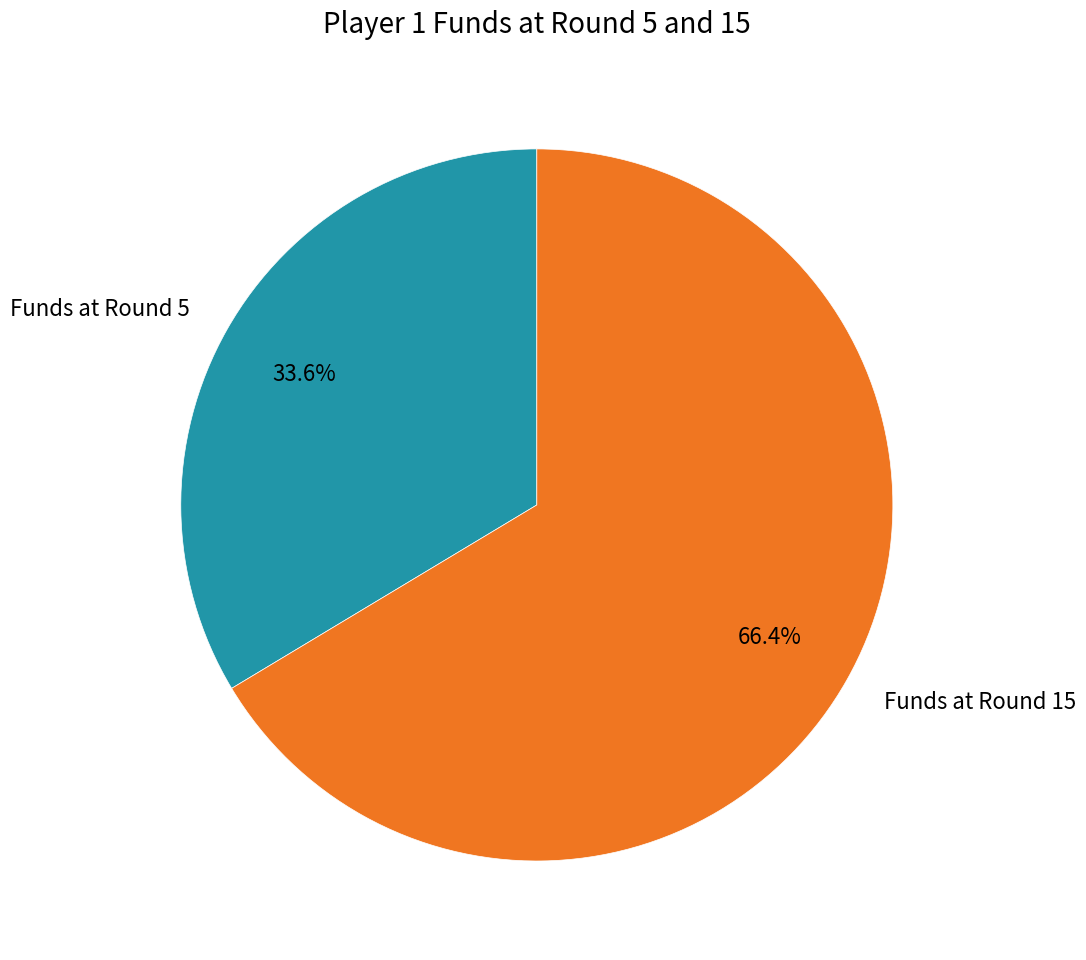

Is Funds at Round 5 the majority of the pie?

No